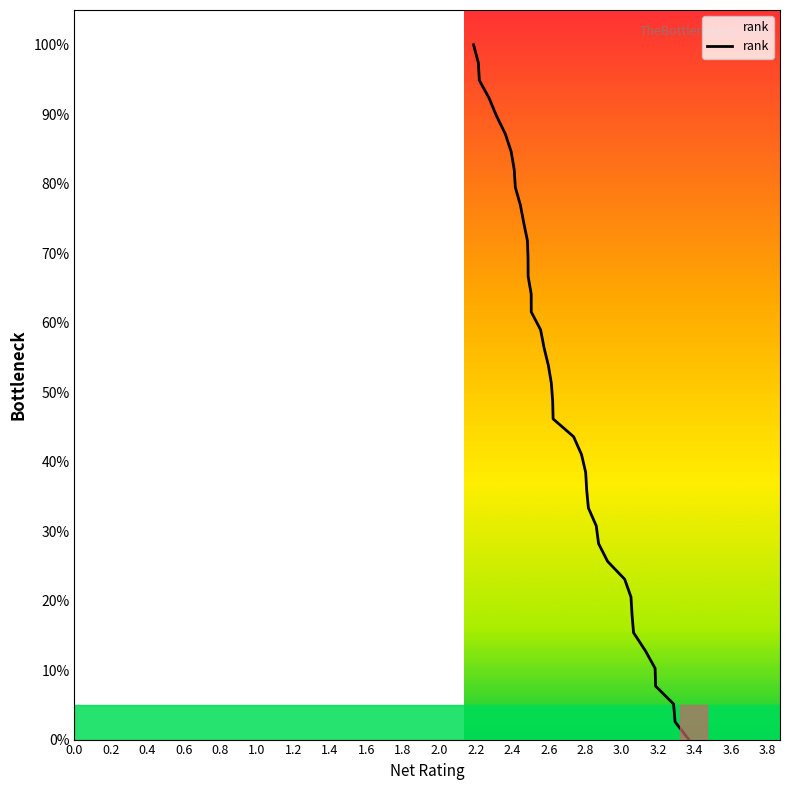

What is the greatest value displayed?

100.0